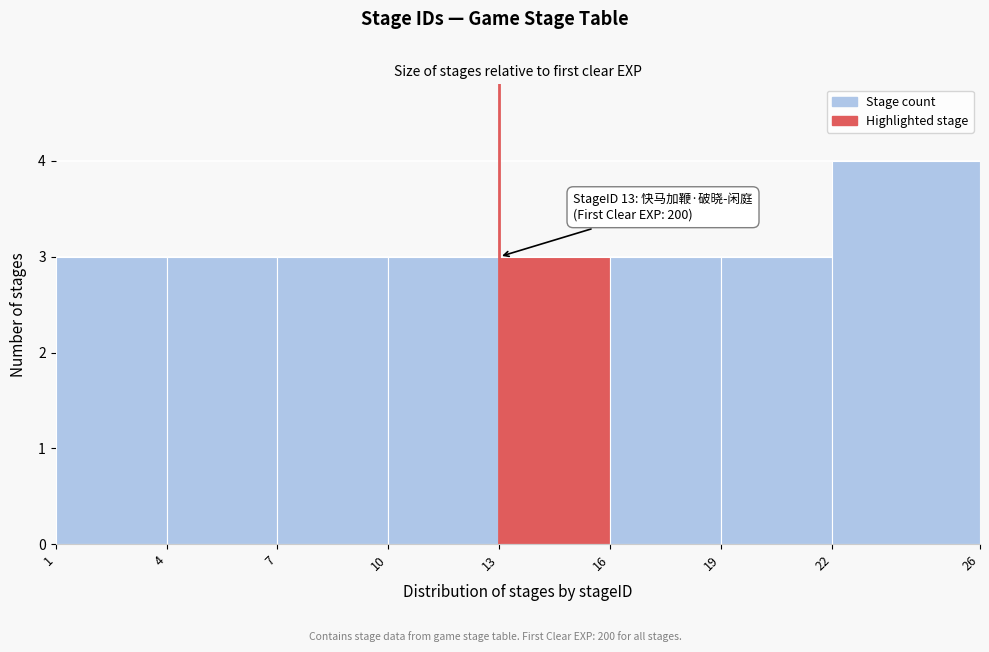

Which range on the x-axis has the tallest bar?

22 to 26